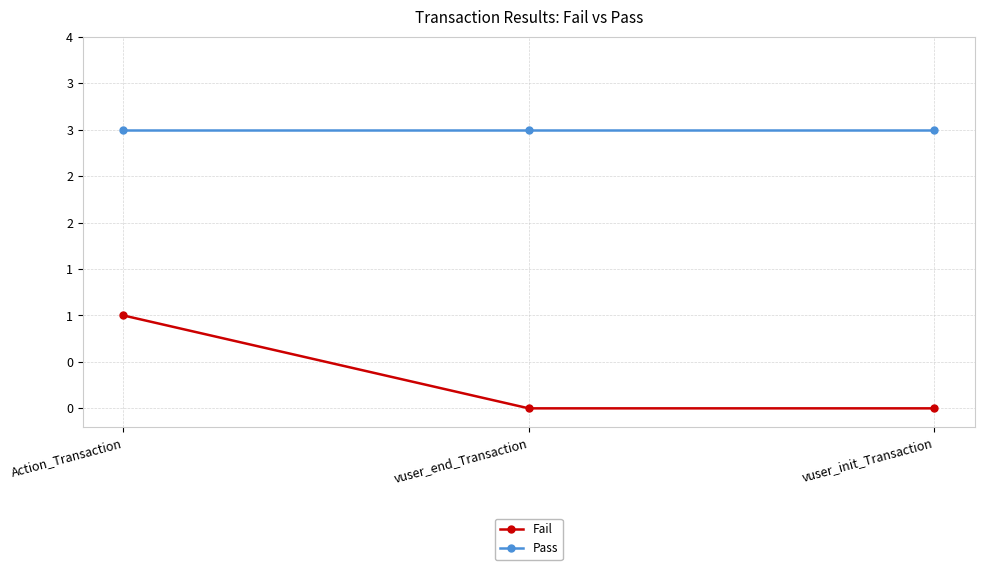

Is it true that Pass equals 1 at Action_Transaction?

False